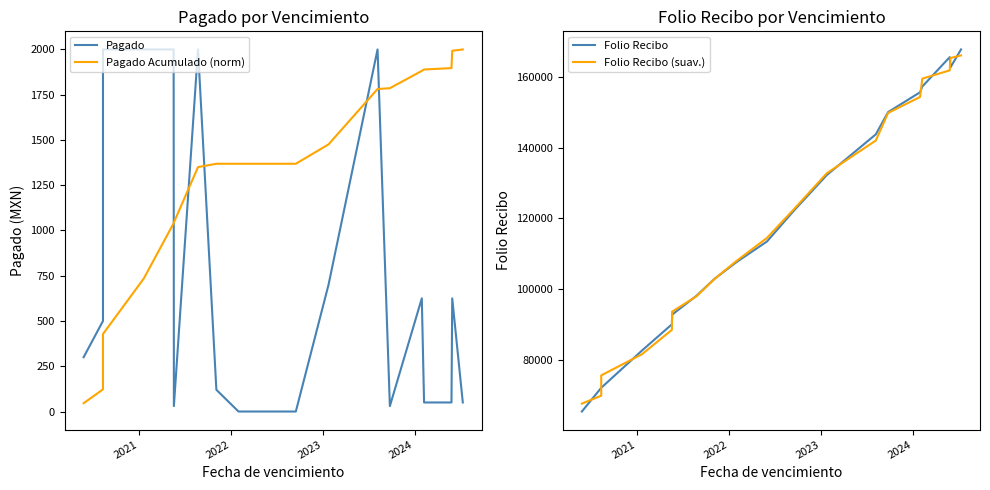

What is the value of the Pagado point at the 12th from the left?

700.0